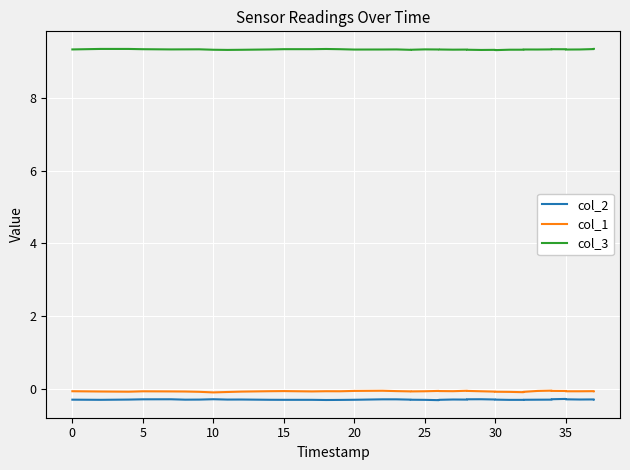

The value of col_1 at 10 is -0.0. True or false?

False